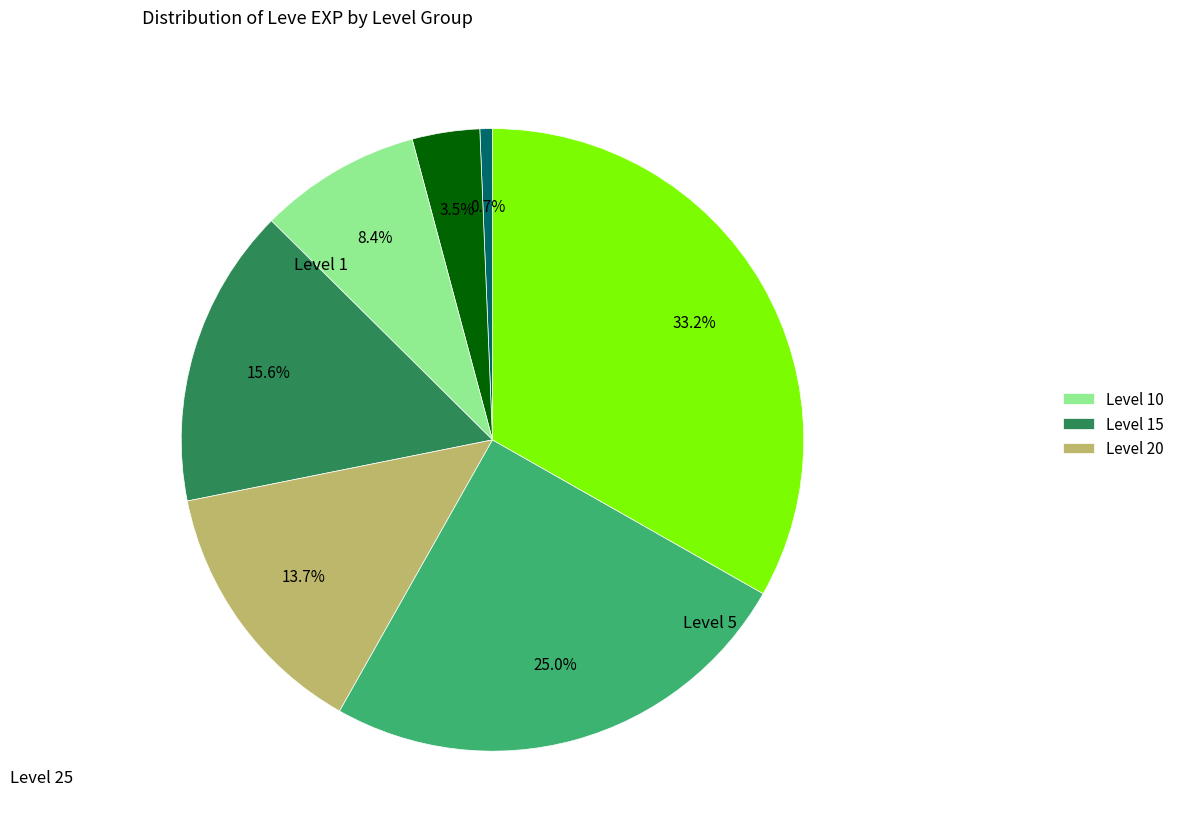

Is there any slice that represents more than half of the pie?

No